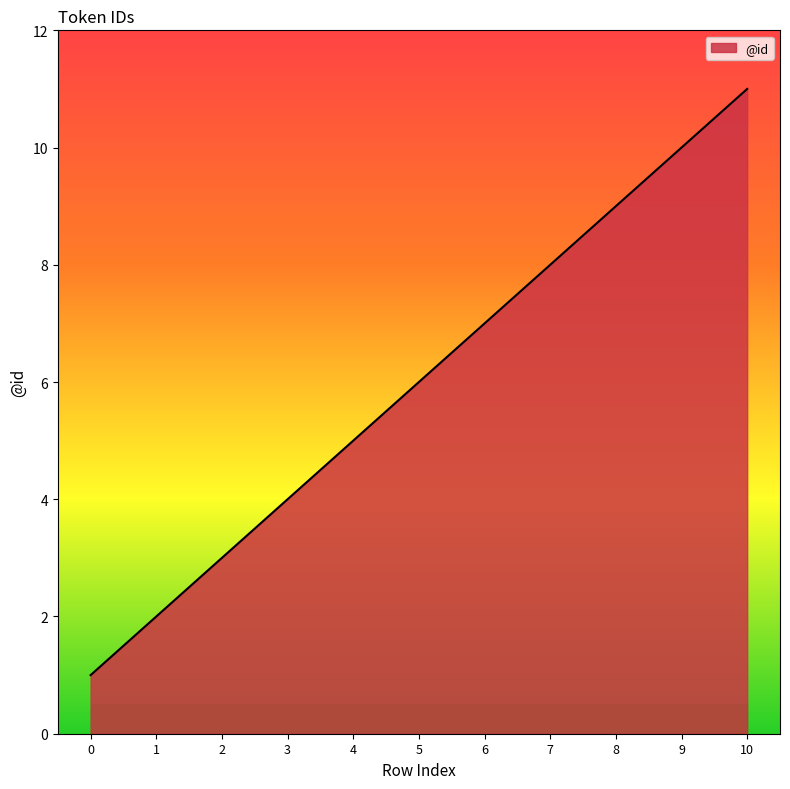

Which has a higher value, 9 or 1?

9